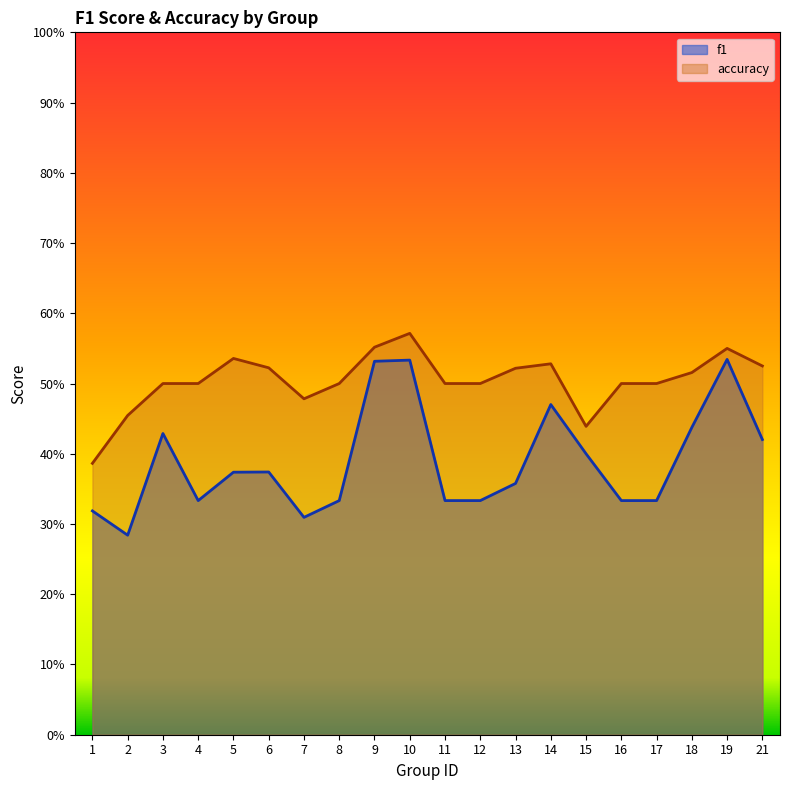

How many lines are shown in the chart?

2